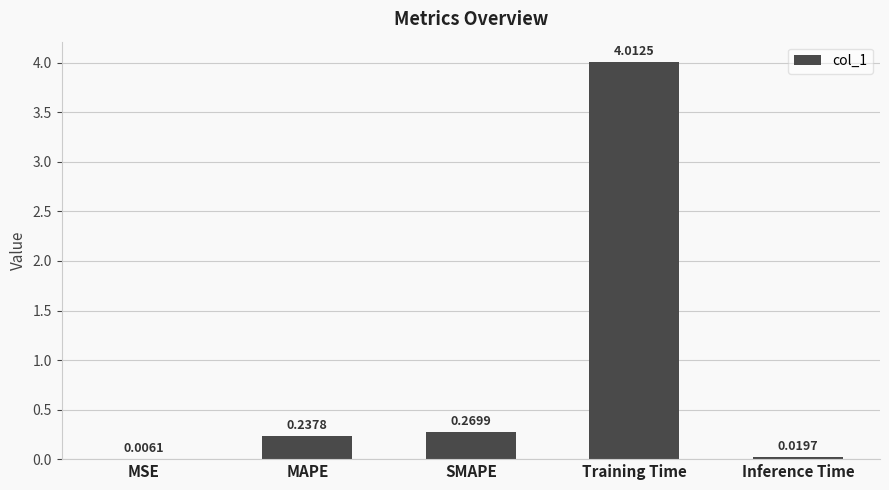

What is the average value?

0.9